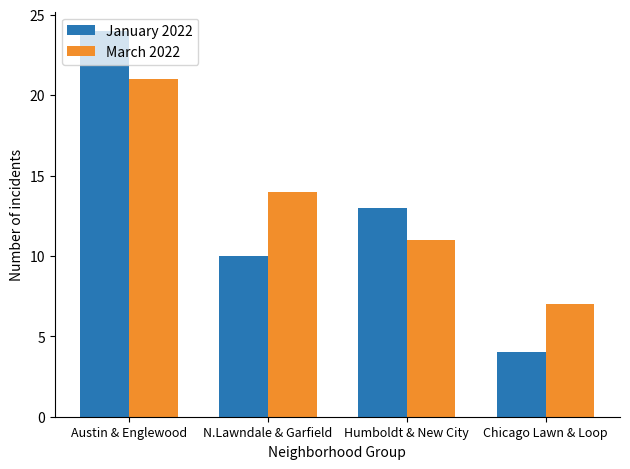

Which series has the largest total across all categories?

March 2022